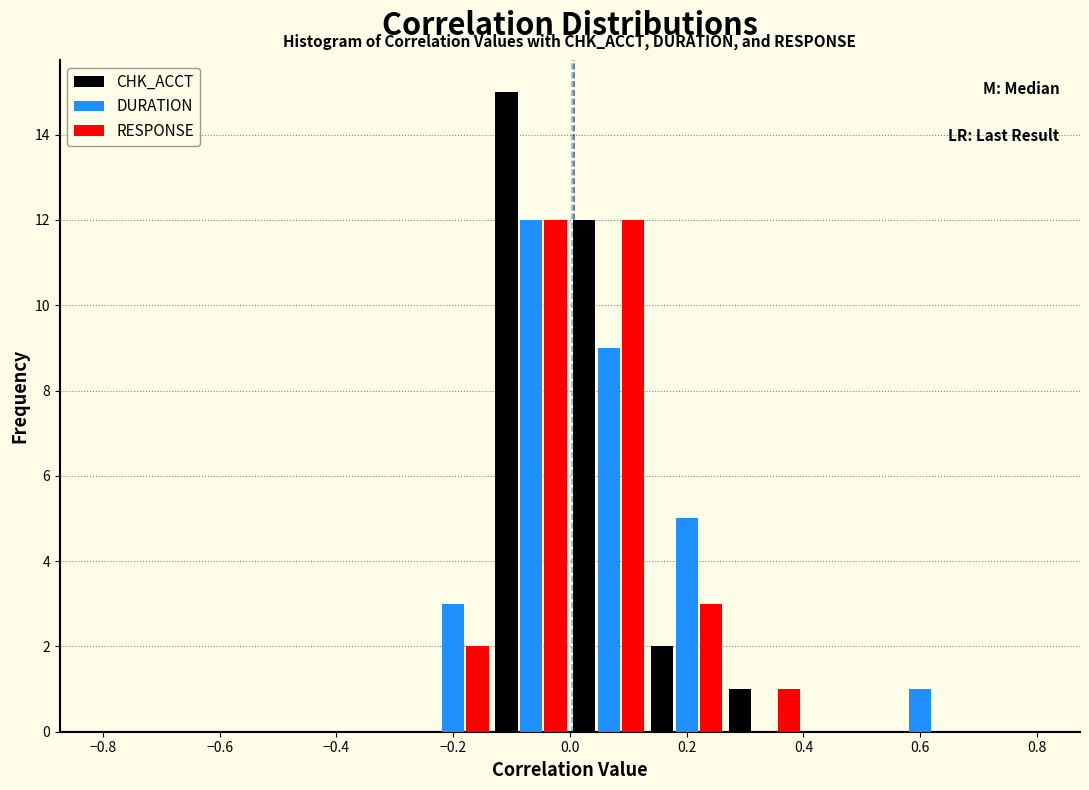

In the CHK_ACCT series, which range on the x-axis has the tallest bar?

-0.14 to 0.00